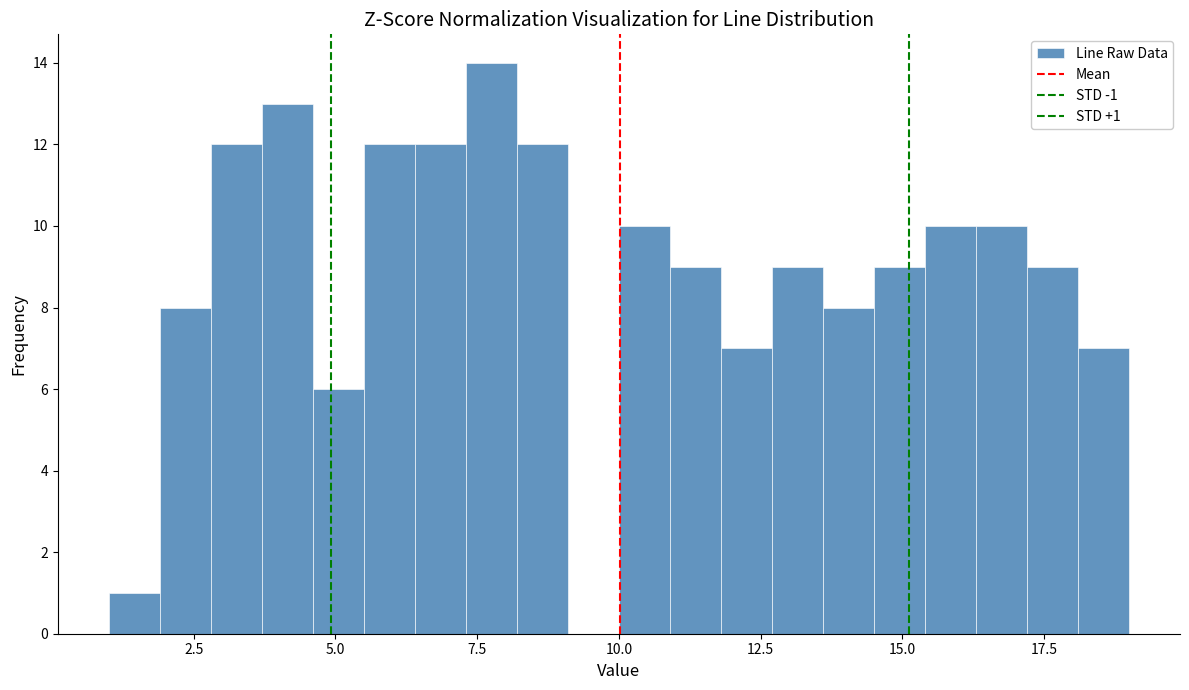

Read against the x-axis, roughly where is the centre of the tallest bar?

8.0